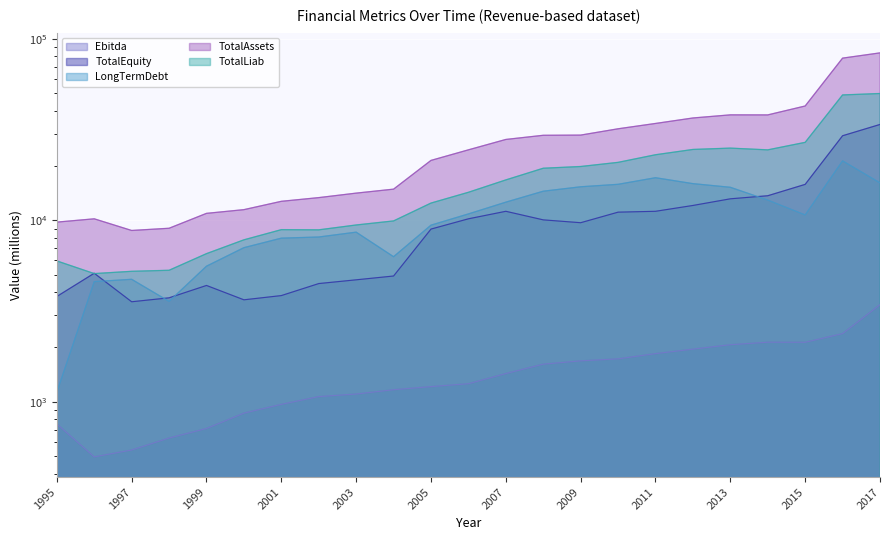

Does the chart display data point markers on the line(s)?

No